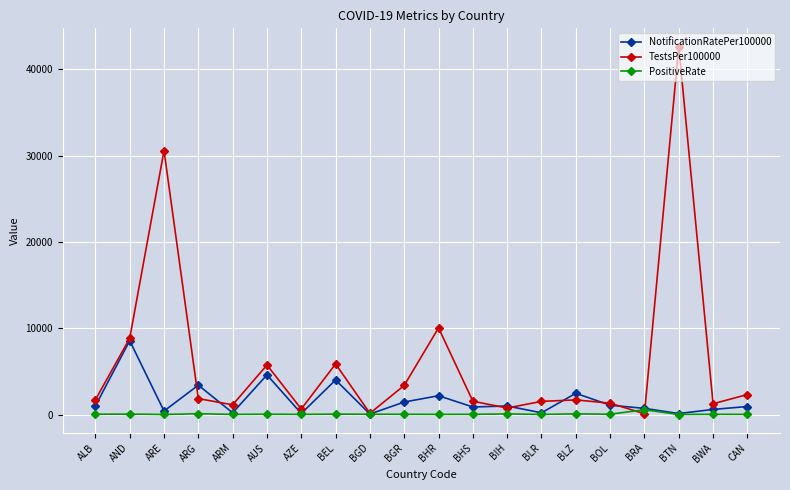

How many values in the PositiveRate series exceed 29?

10